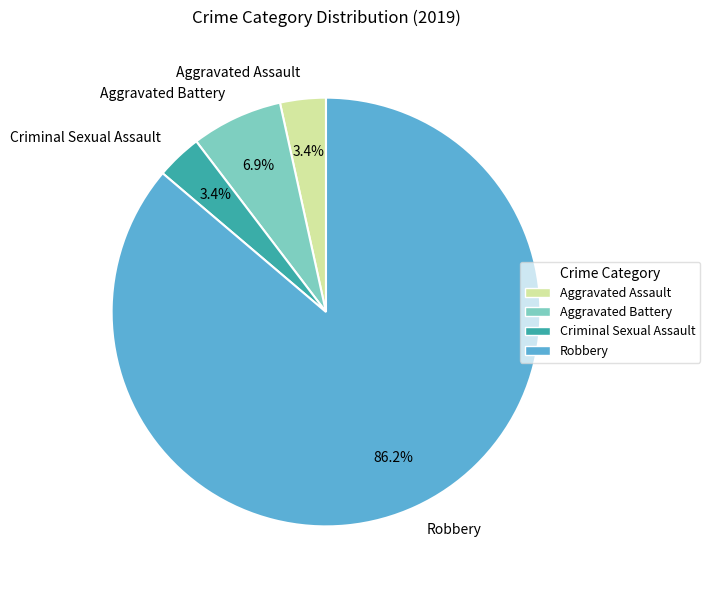

What is the largest slice in the pie chart?

Robbery